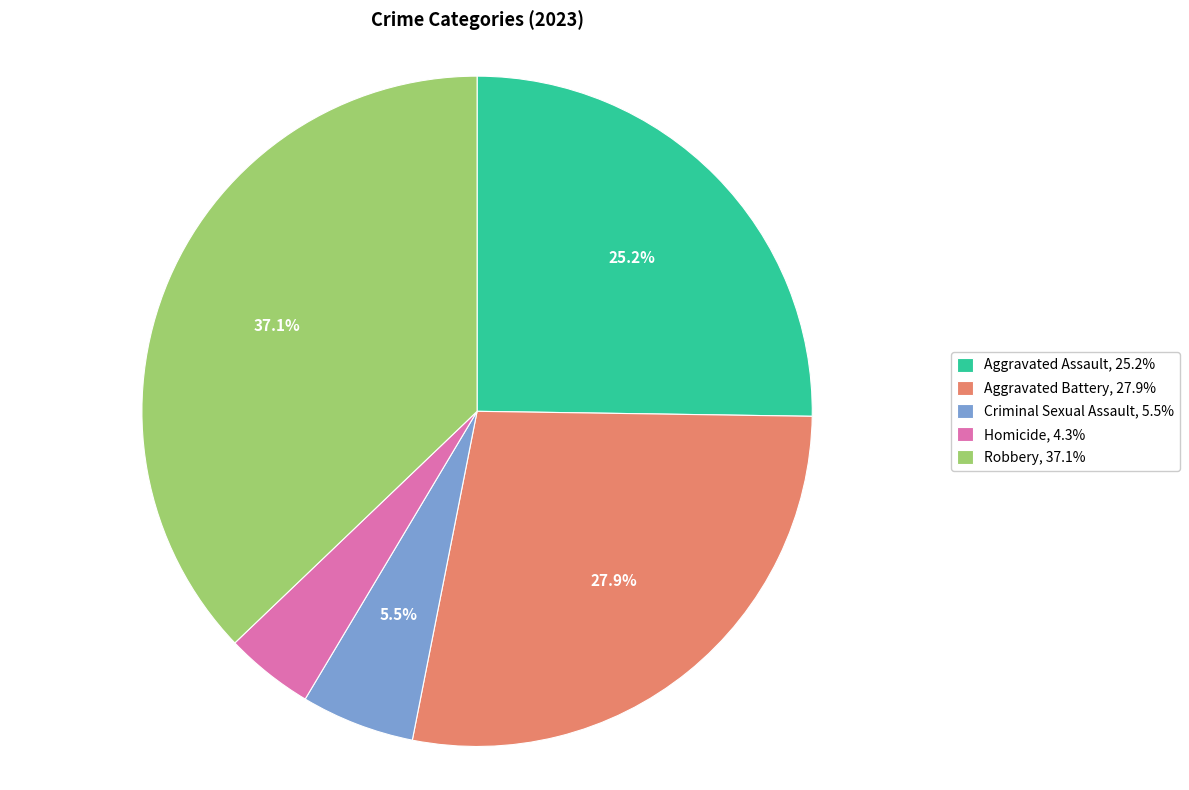

How many slices are in this pie chart?

5